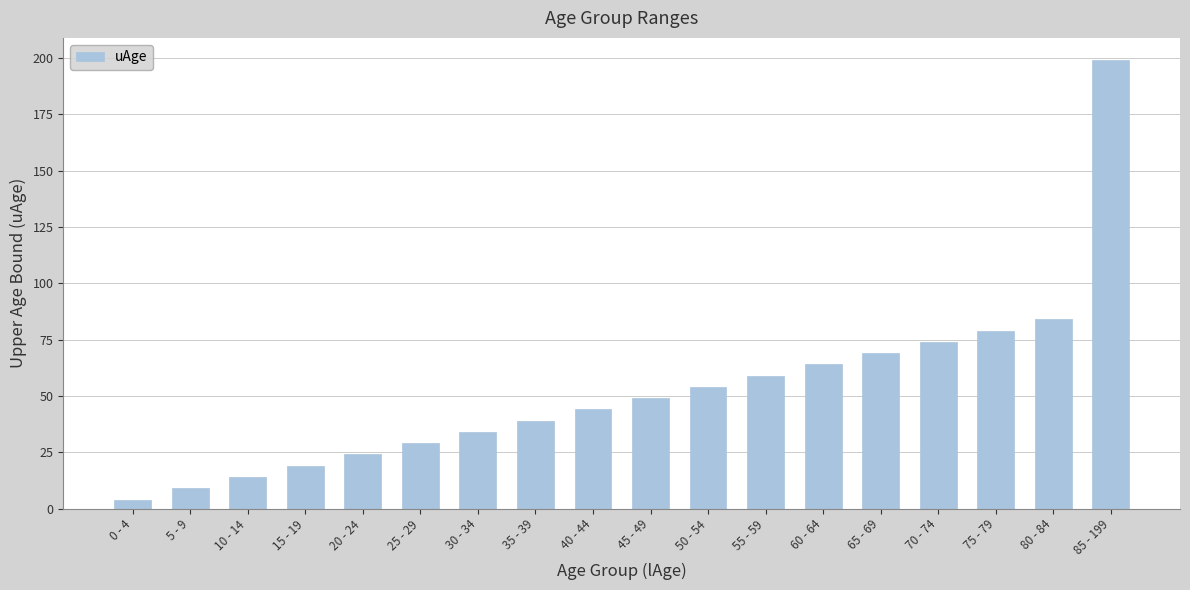

How many distinct data groups are displayed?

1